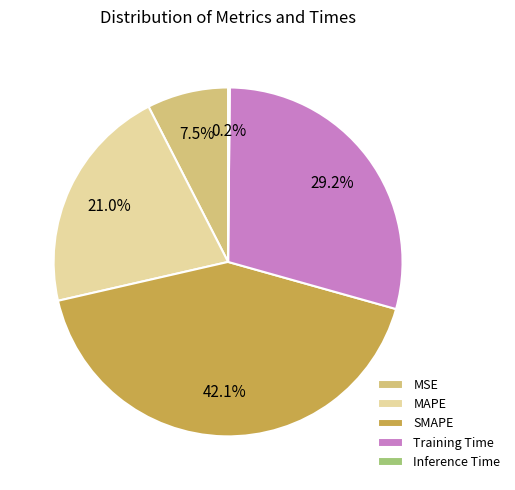

Is there any slice that represents more than half of the pie?

No